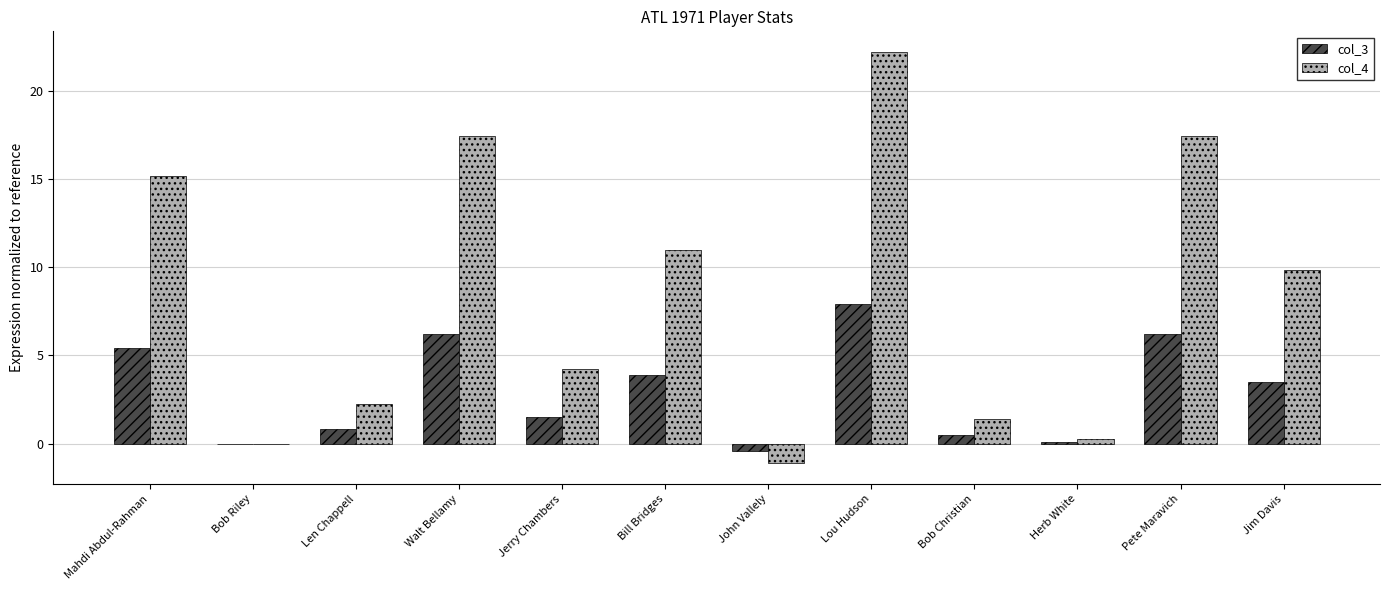

Which series changed the most between Mahdi Abdul-Rahman and Jim Davis?

col_4